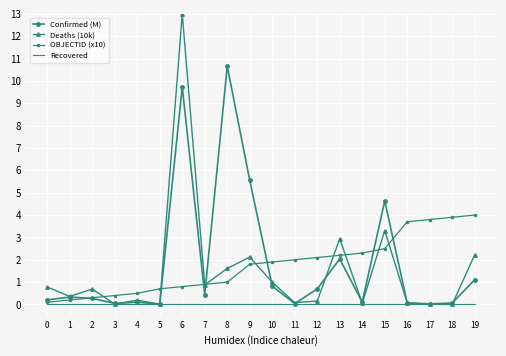

Which series has the largest range (max minus min)?

Deaths (10k)